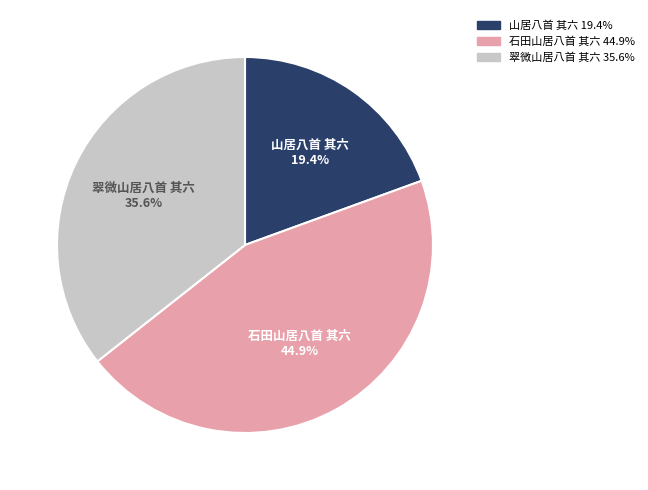

Count the number of slices in the pie.

3